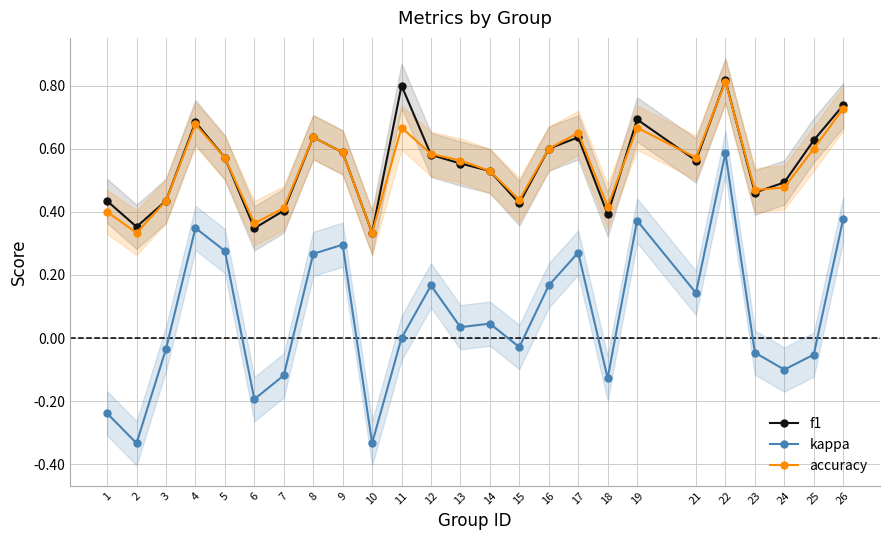

At which category does the chart reach its minimum across all series?

2